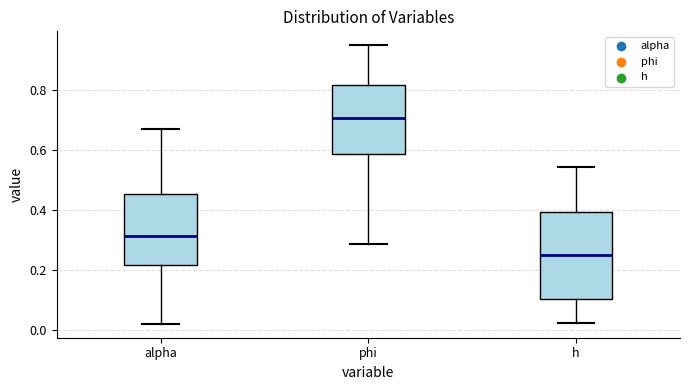

Where is the upper edge of the box for h on the y-axis? The values are not printed on the chart, so give them approximately, as read against the axis.

0.40